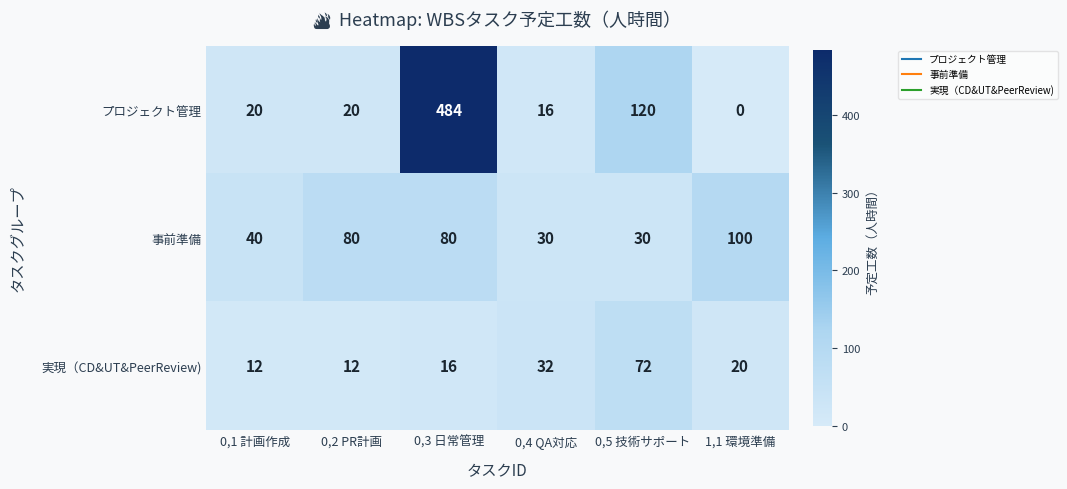

Rank the series at 0,3 日常管理 from lowest to highest value.

実現（CD&UT&PeerReview), 事前準備, プロジェクト管理